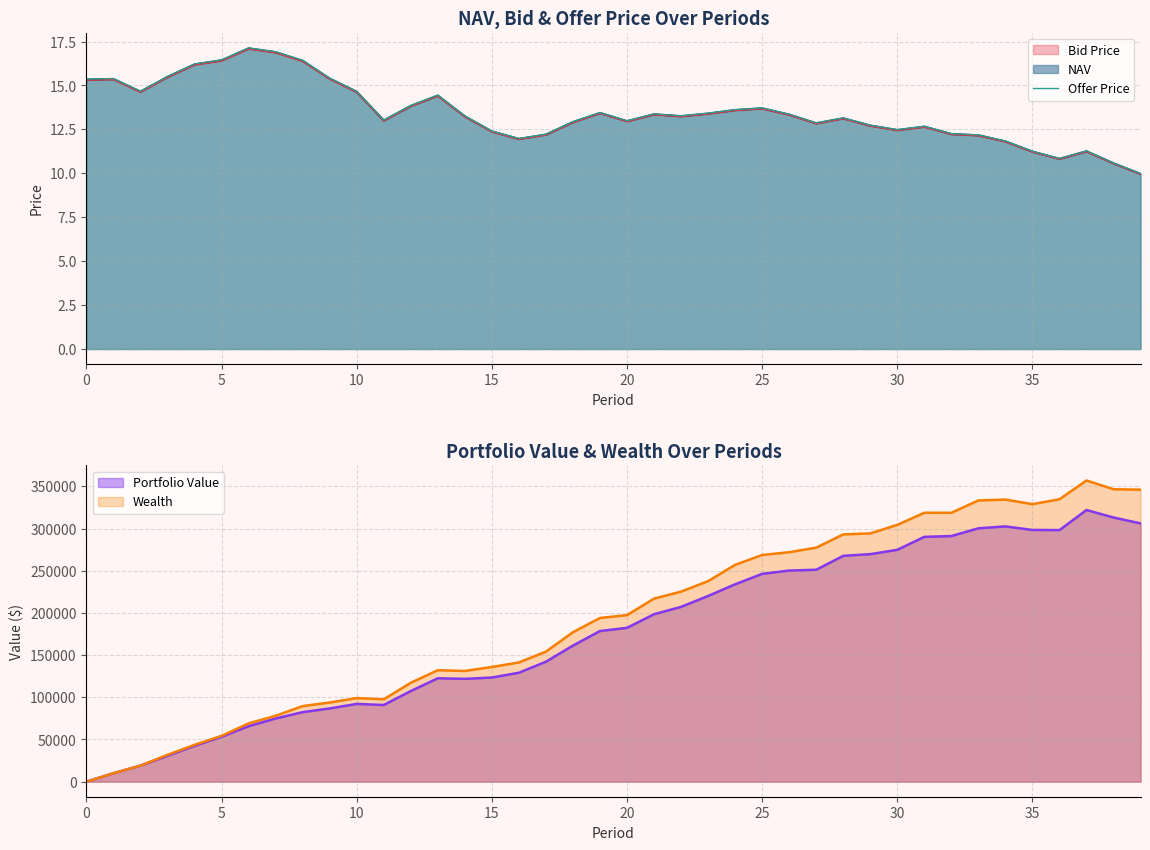

What is the minimum value for NAV?

10.0